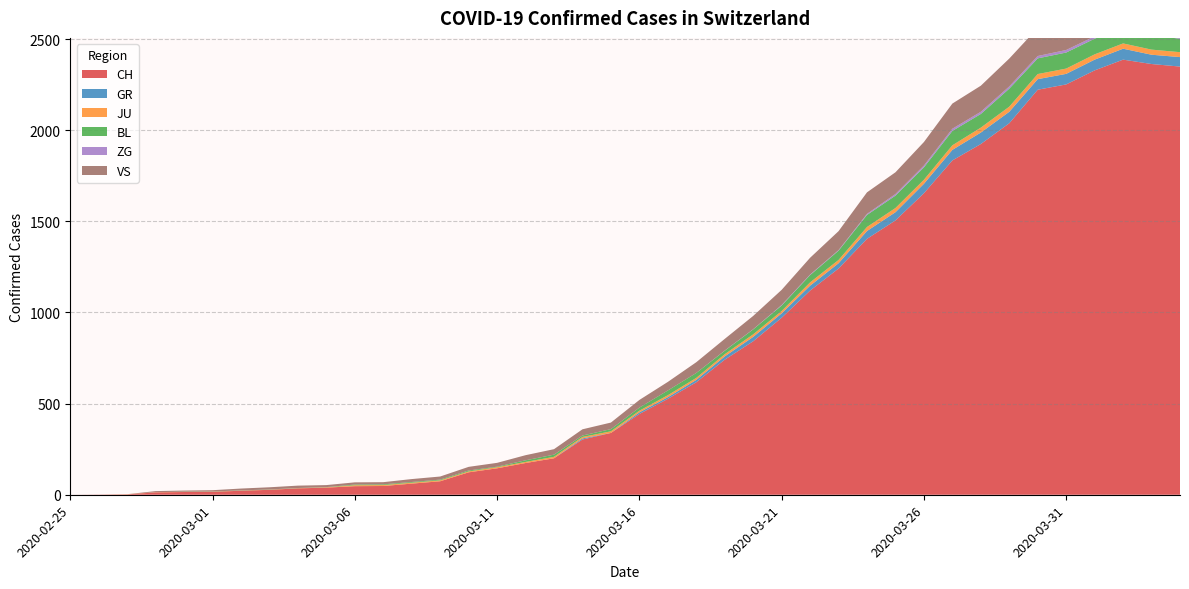

Reading left to right, what are all the values shown in this chart?

CH: 0	1	2	13	15	16	22	27	35	39	47	48	61	74	123	145	174	200	303	339	443	526	617	741	842	971	1120	1241	1404	1505	1654	1834	1924	2038	2222	2251	2328	2387	2363	2349
GR: 0	0	0	0	0	0	0	0	0	0	0	0	0	0	0	0	0	0	6	0	9	9	13	18	24	24	27	29	43	45	52	58	63	63	58	58	59	60	51	52
JU: 0	0	1	1	1	1	1	1	1	2	5	5	5	5	5	6	6	8	8	9	9	11	11	12	14	13	18	18	22	23	22	25	27	28	28	29	29	29	28	27
BL: 0	0	0	0	1	1	1	1	1	1	4	4	4	4	5	3	9	12	8	12	17	26	27	19	27	30	40	51	66	68	68	79	75	99	86	88	86	81	82	73
ZG: 0	0	0	0	0	0	0	0	0	0	0	0	0	0	0	0	0	0	0	0	0	0	0	1	1	3	3	3	6	9	10	12	12	12	13	14	13	14	15	14
VS: 0	0	0	6	6	7	10	12	13	11	12	12	16	17	20	21	28	30	34	36	42	47	59	64	73	83	92	104	118	119	129	138	143	153	154	153	147	147	147	150